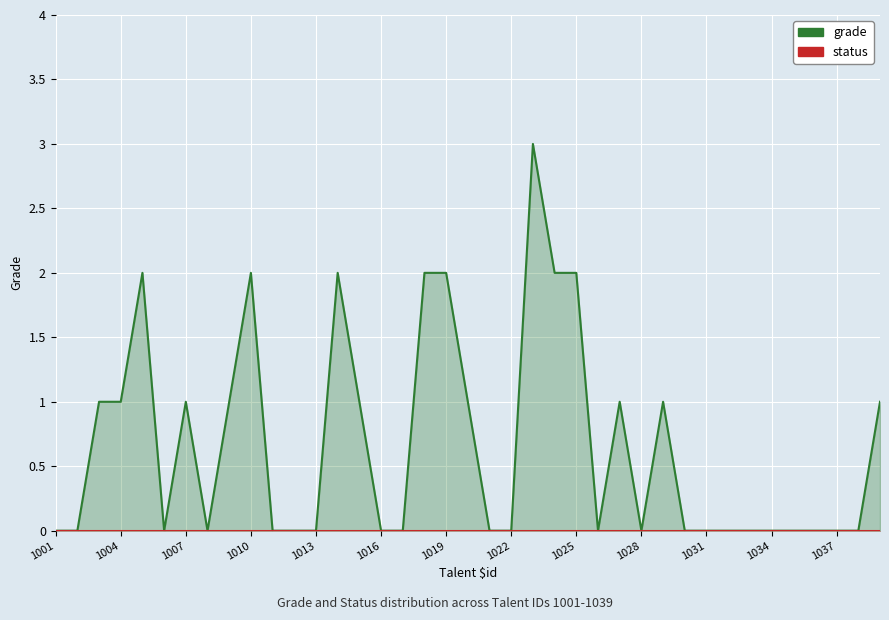

True or false: grade and status cross at least once.

False